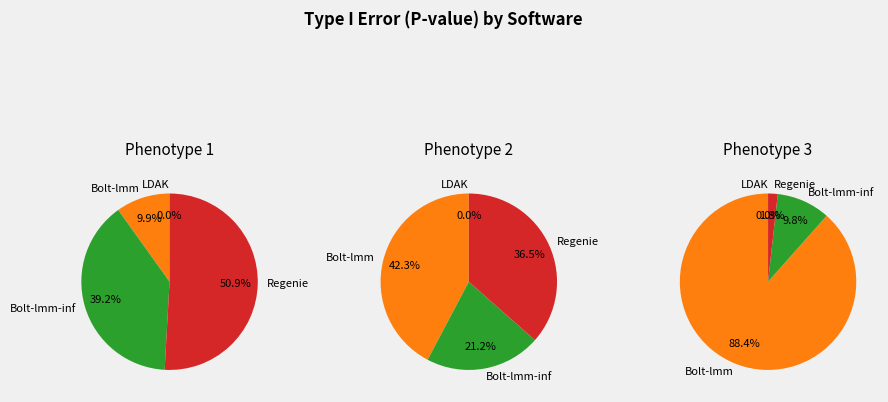

Do Bolt-lmm-inf and LDAK together represent more than half of the pie?

No